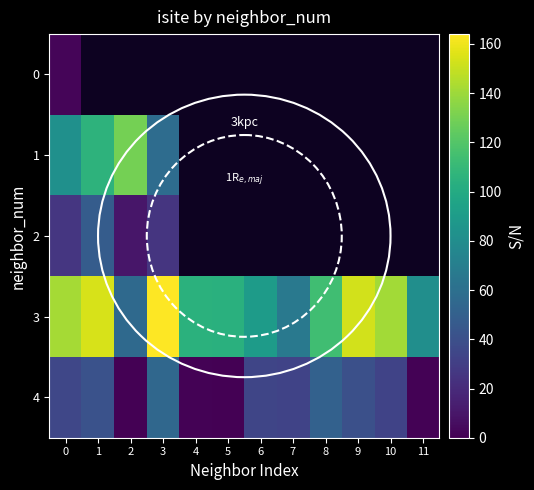

What is the maximum value for 3?

164.0